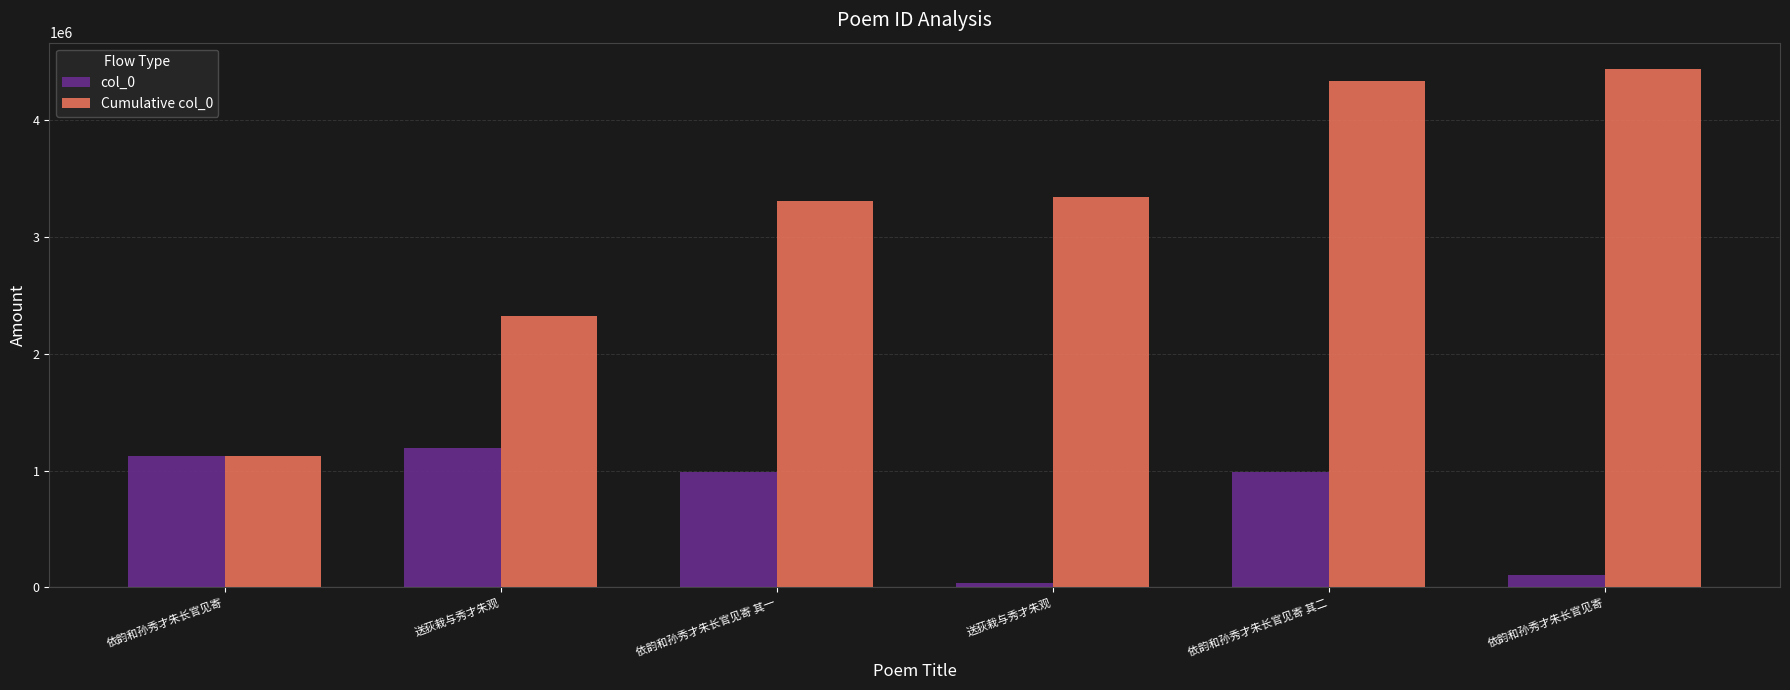

Reading left to right, what are all the values shown in this chart?

col_0: 1126491	1196009	990625	35013	990626	105089
Cumulative col_0: 1126491	2322500	3313125	3348138	4338764	4443853